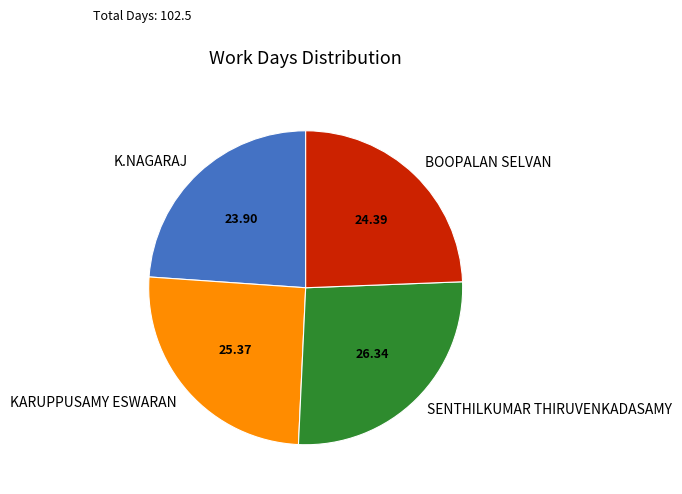

Is it true that BOOPALAN SELVAN is 24% of the pie?

True